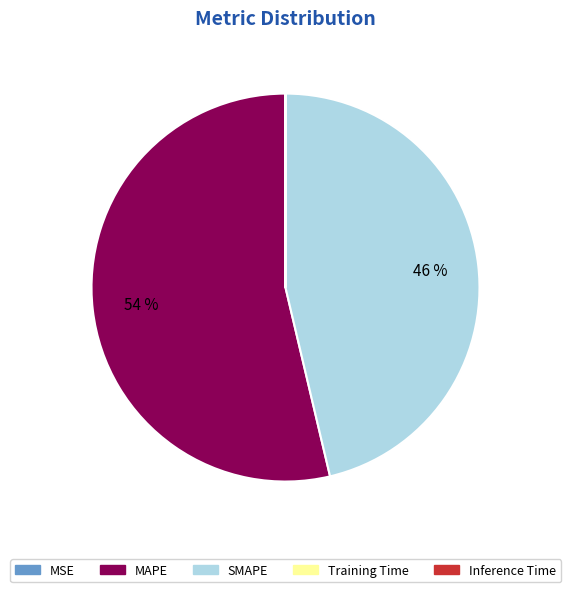

True or false: MAPE accounts for 48% of the total.

False